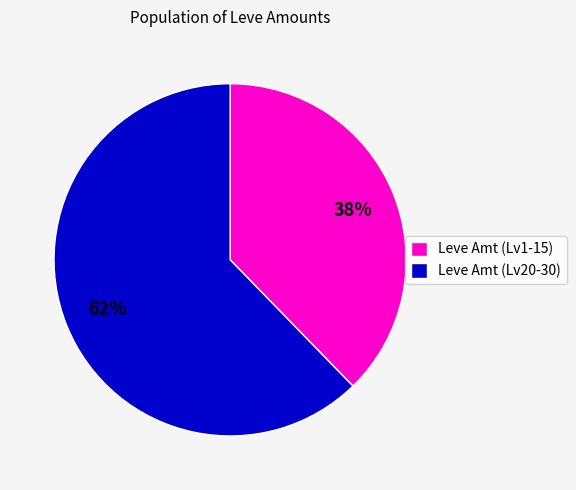

To the nearest percent, what is the average slice percentage?

50%